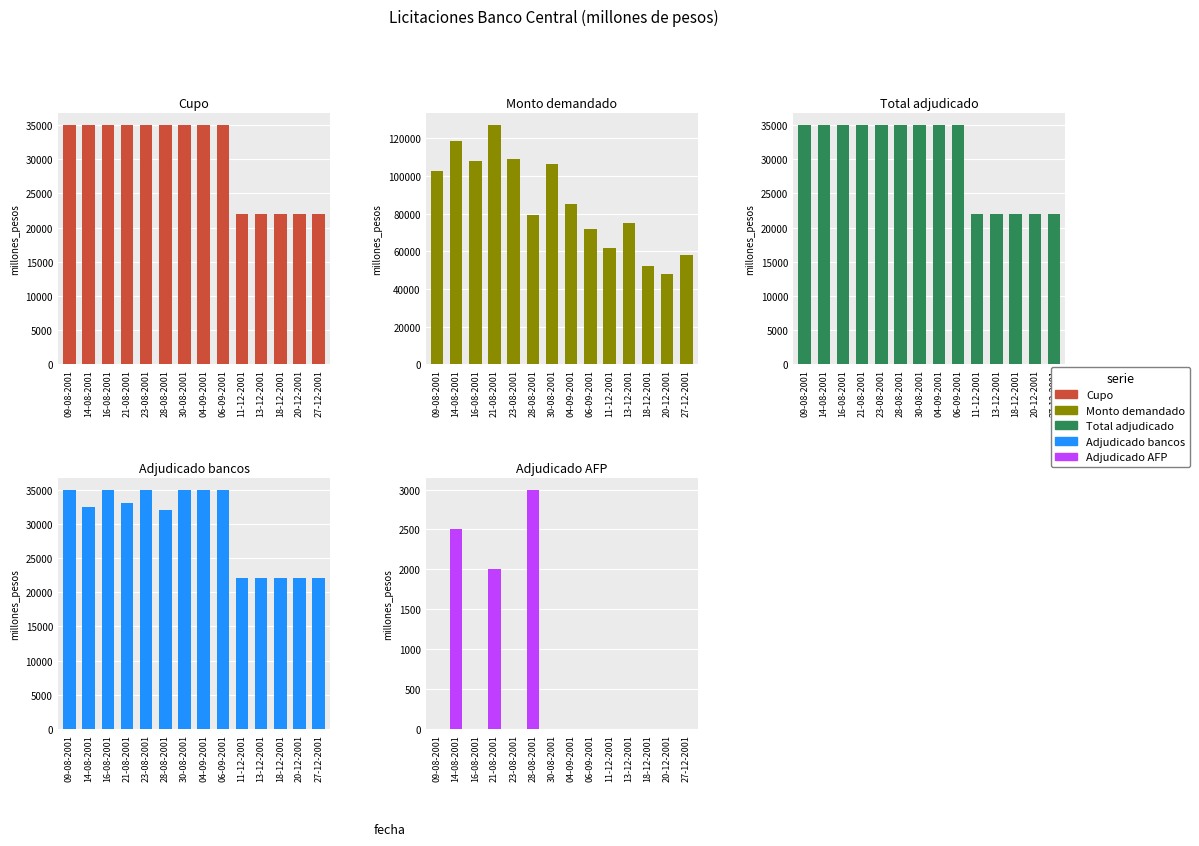

Rank the series by their maximum value, from lowest to highest.

Adjudicado AFP, Cupo, Total adjudicado, Adjudicado bancos, Monto demandado